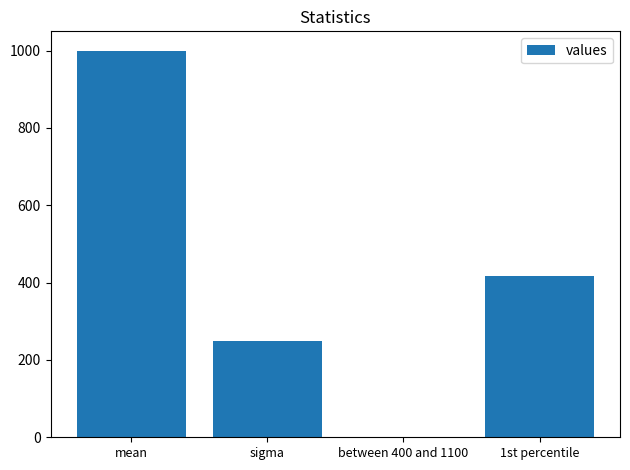

What is the ratio of the value at 1st percentile to the value at sigma?

1.7